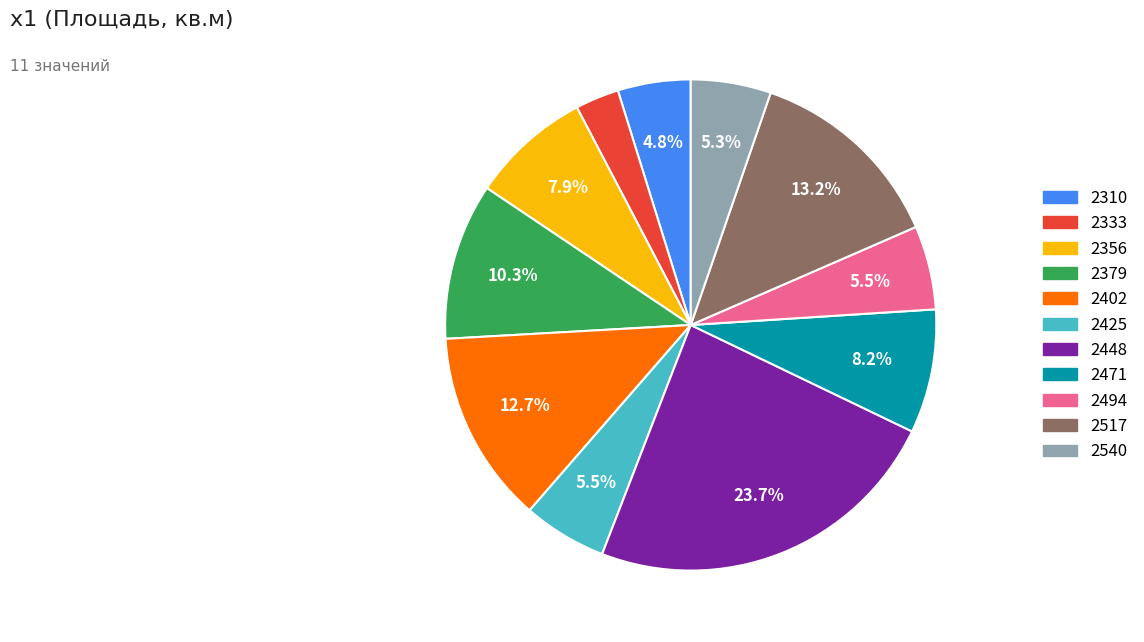

How many segments does this pie chart have?

11